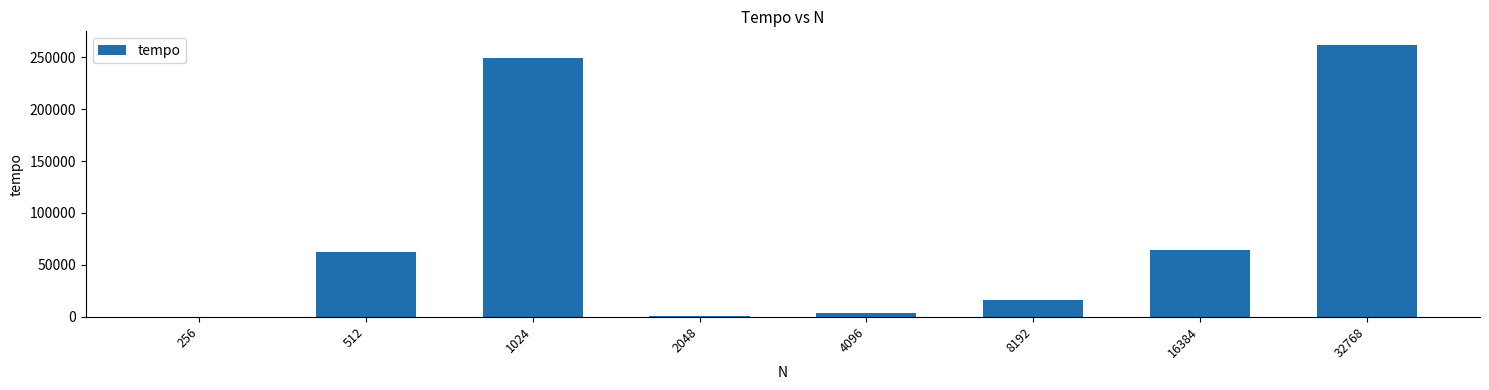

The chart shows a value of 1014.0 at 2048. True or false?

True